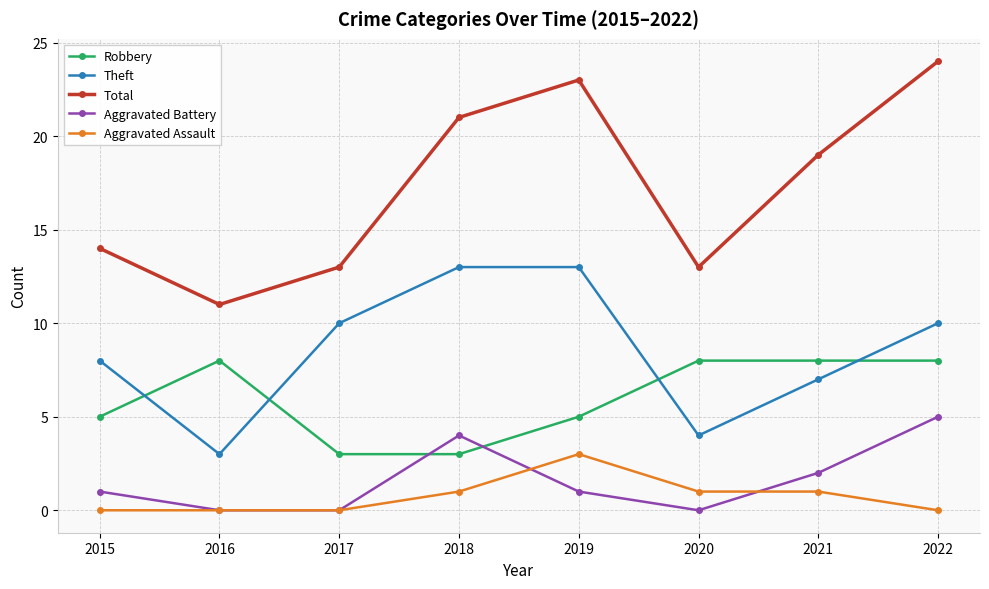

How many data points in Theft are less than 10?

4